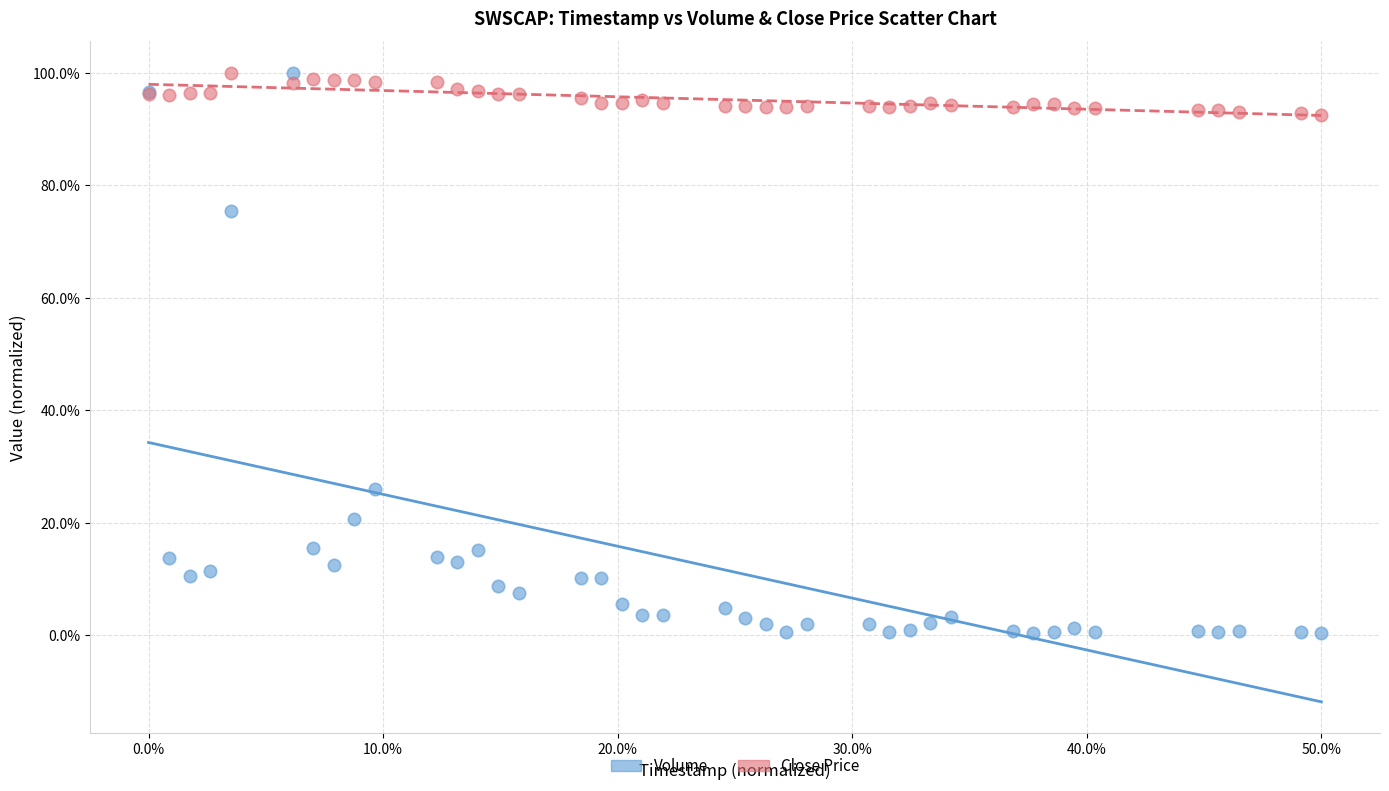

In the Volume series, what Y value is closest to 50?

26.1